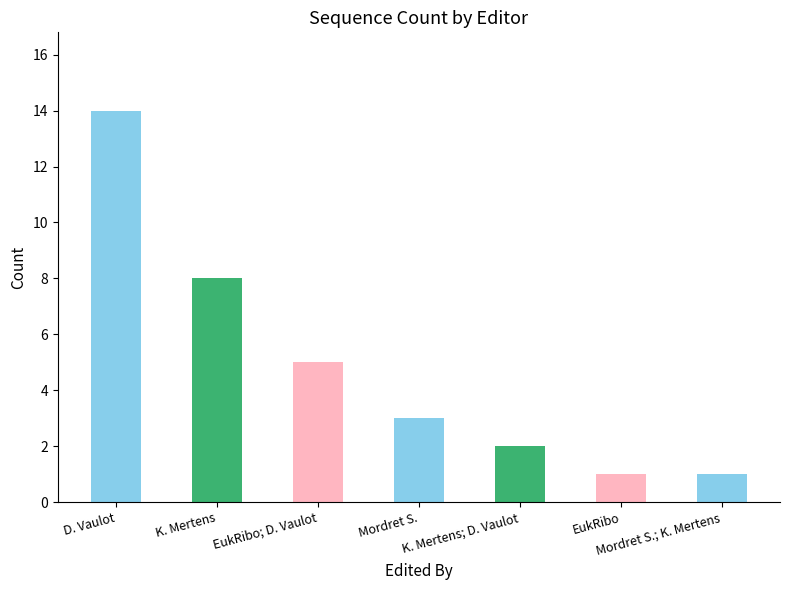

What is the difference between the values at EukRibo and EukRibo; D. Vaulot?

4